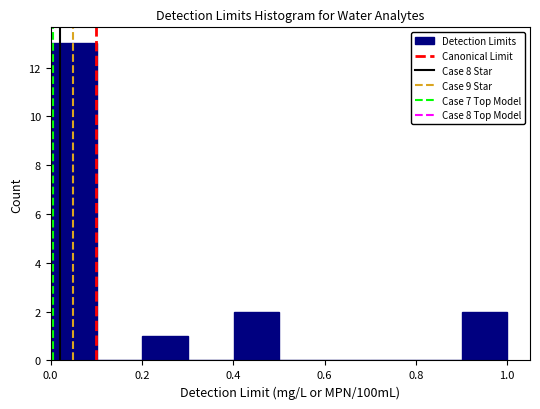

Reading left to right, list every bar in this chart as the range it spans on the x-axis followed by its height. Neither the bar edges nor the heights are printed on the chart, so give them approximately, as read against the axes.

0.0 to 0.1: 13
0.1 to 0.2: 0
0.2 to 0.3: 1
0.3 to 0.4: 0
0.4 to 0.5: 2
0.5 to 0.6: 0
0.6 to 0.7: 0
0.7 to 0.8: 0
0.8 to 0.9: 0
0.9 to 1.0: 2